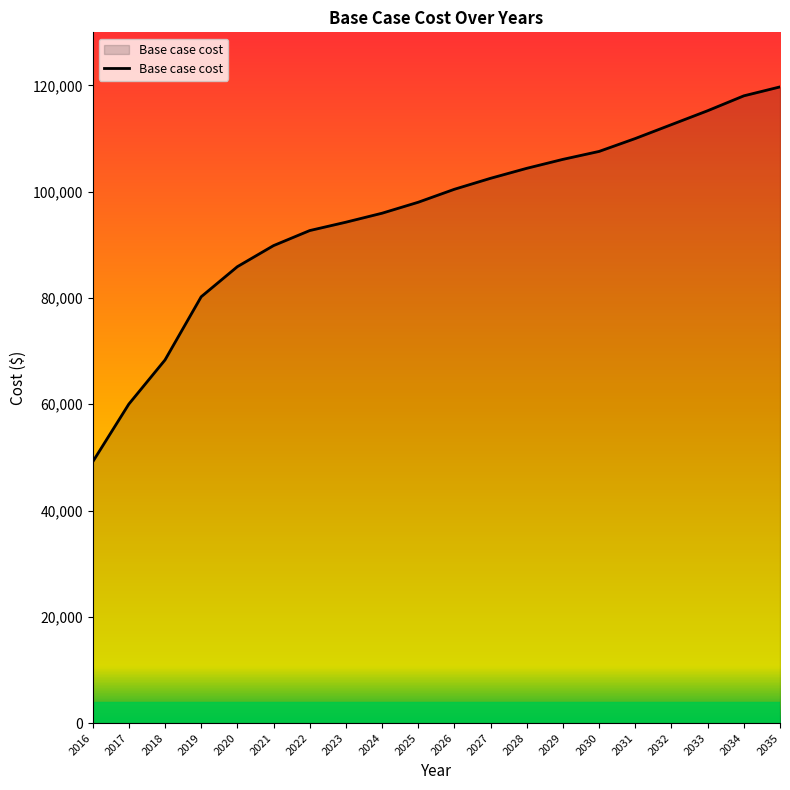

What is the change in value from 2018 to 2035?

+51389.9